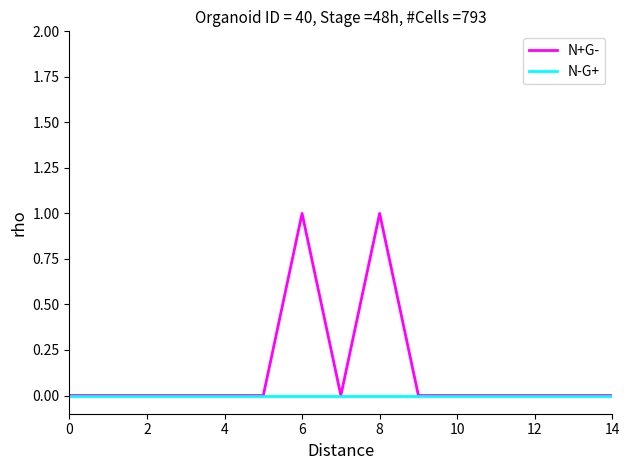

Which series has the largest total across all categories?

N+G-